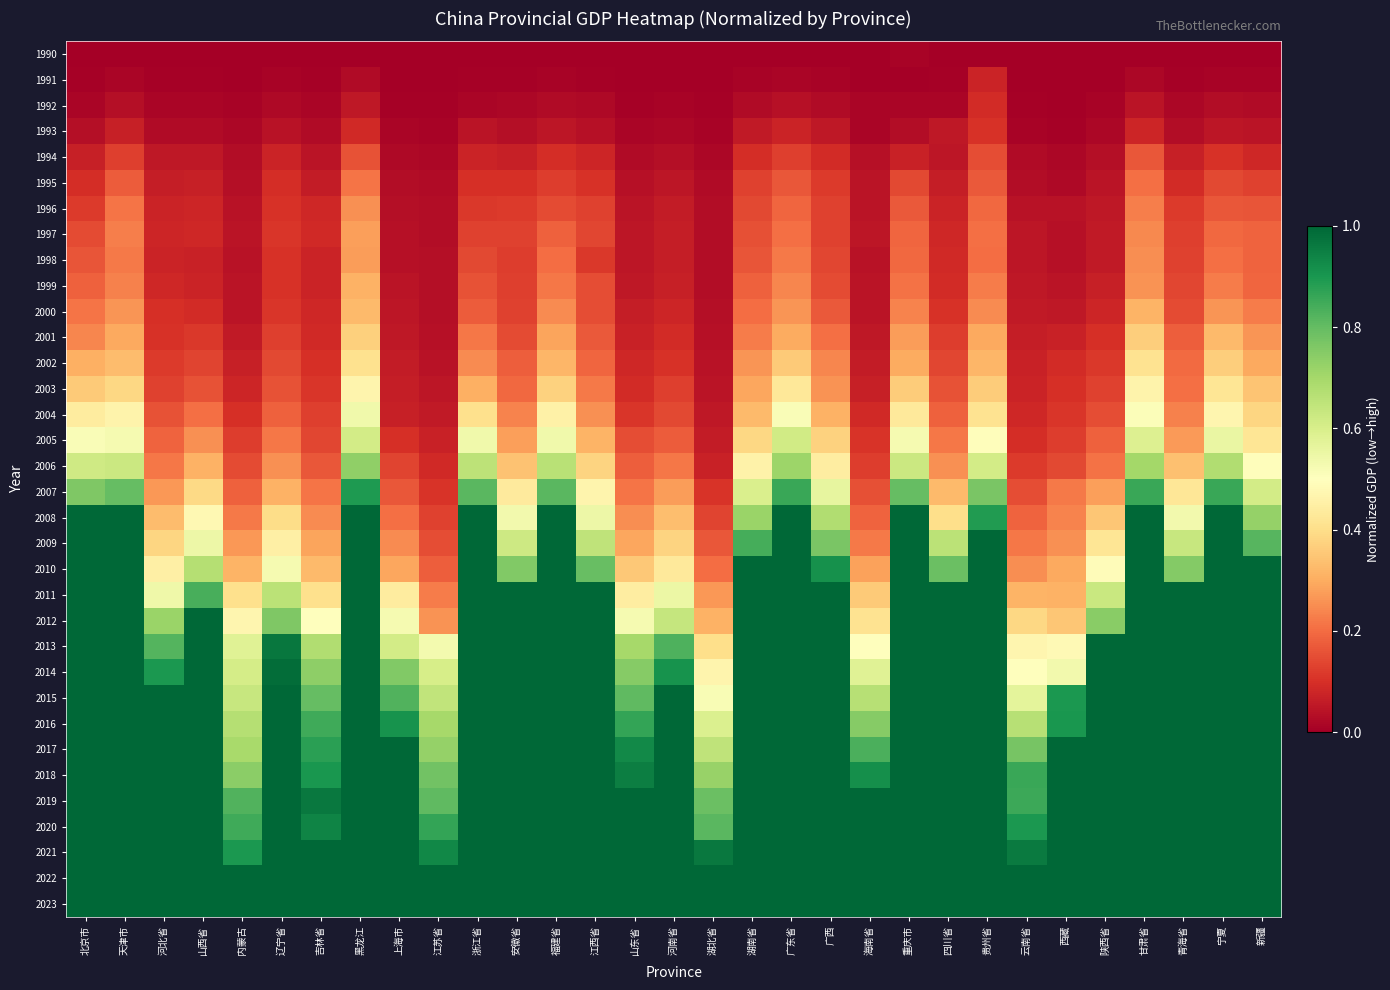

Reading right to left, list all the values displayed in this chart.

1990: 新疆=0.0	宁夏=0.0	青海省=0.0	甘肃省=0.0	陕西省=0.0	西藏=0.0	云南省=0.0	贵州省=0.0	四川省=0.0	重庆市=0.0	海南省=0.0	广西=0.0	广东省=0.0	湖南省=0.0	湖北省=0.0	河南省=0.0	山东省=0.0	江西省=0.0	福建省=0.0	安徽省=0.0	浙江省=0.0	江苏省=0.0	上海市=0.0	黑龙江=0.0	吉林省=0.0	辽宁省=0.0	内蒙古=0.0	山西省=0.0	河北省=0.0	天津市=0.0	北京市=0.0
1991: 新疆=0.0	宁夏=0.0	青海省=0.0	甘肃省=0.0	陕西省=0.0	西藏=0.0	云南省=0.0	贵州省=0.1	四川省=0.0	重庆市=0.0	海南省=0.0	广西=0.0	广东省=0.0	湖南省=0.0	湖北省=0.0	河南省=0.0	山东省=0.0	江西省=0.0	福建省=0.0	安徽省=0.0	浙江省=0.0	江苏省=0.0	上海市=0.0	黑龙江=0.0	吉林省=0.0	辽宁省=0.0	内蒙古=0.0	山西省=0.0	河北省=0.0	天津市=0.0	北京市=0.0
1992: 新疆=0.0	宁夏=0.0	青海省=0.0	甘肃省=0.0	陕西省=0.0	西藏=0.0	云南省=0.0	贵州省=0.1	四川省=0.0	重庆市=0.0	海南省=0.0	广西=0.0	广东省=0.0	湖南省=0.0	湖北省=0.0	河南省=0.0	山东省=0.0	江西省=0.0	福建省=0.0	安徽省=0.0	浙江省=0.0	江苏省=0.0	上海市=0.0	黑龙江=0.1	吉林省=0.0	辽宁省=0.0	内蒙古=0.0	山西省=0.0	河北省=0.0	天津市=0.0	北京市=0.0
1993: 新疆=0.0	宁夏=0.0	青海省=0.0	甘肃省=0.1	陕西省=0.0	西藏=0.0	云南省=0.0	贵州省=0.1	四川省=0.1	重庆市=0.0	海南省=0.0	广西=0.1	广东省=0.1	湖南省=0.1	湖北省=0.0	河南省=0.0	山东省=0.0	江西省=0.0	福建省=0.0	安徽省=0.0	浙江省=0.0	江苏省=0.0	上海市=0.0	黑龙江=0.1	吉林省=0.0	辽宁省=0.0	内蒙古=0.0	山西省=0.0	河北省=0.0	天津市=0.1	北京市=0.0
1994: 新疆=0.1	宁夏=0.1	青海省=0.1	甘肃省=0.2	陕西省=0.0	西藏=0.0	云南省=0.0	贵州省=0.2	四川省=0.0	重庆市=0.1	海南省=0.0	广西=0.1	广东省=0.1	湖南省=0.1	湖北省=0.0	河南省=0.0	山东省=0.0	江西省=0.1	福建省=0.1	安徽省=0.1	浙江省=0.1	江苏省=0.0	上海市=0.0	黑龙江=0.2	吉林省=0.0	辽宁省=0.1	内蒙古=0.0	山西省=0.1	河北省=0.1	天津市=0.1	北京市=0.1
1995: 新疆=0.1	宁夏=0.1	青海省=0.1	甘肃省=0.2	陕西省=0.0	西藏=0.0	云南省=0.0	贵州省=0.2	四川省=0.1	重庆市=0.1	海南省=0.0	广西=0.1	广东省=0.2	湖南省=0.1	湖北省=0.0	河南省=0.0	山东省=0.0	江西省=0.1	福建省=0.1	安徽省=0.1	浙江省=0.1	江苏省=0.0	上海市=0.0	黑龙江=0.2	吉林省=0.1	辽宁省=0.1	内蒙古=0.0	山西省=0.1	河北省=0.1	天津市=0.2	北京市=0.1
1996: 新疆=0.2	宁夏=0.2	青海省=0.1	甘肃省=0.2	陕西省=0.1	西藏=0.0	云南省=0.0	贵州省=0.2	四川省=0.1	重庆市=0.2	海南省=0.0	广西=0.1	广东省=0.2	湖南省=0.1	湖北省=0.0	河南省=0.1	山东省=0.0	江西省=0.1	福建省=0.1	安徽省=0.1	浙江省=0.1	江苏省=0.0	上海市=0.0	黑龙江=0.3	吉林省=0.1	辽宁省=0.1	内蒙古=0.0	山西省=0.1	河北省=0.1	天津市=0.2	北京市=0.1
1997: 新疆=0.2	宁夏=0.2	青海省=0.1	甘肃省=0.2	陕西省=0.1	西藏=0.0	云南省=0.0	贵州省=0.2	四川省=0.1	重庆市=0.2	海南省=0.0	广西=0.1	广东省=0.2	湖南省=0.2	湖北省=0.0	河南省=0.1	山东省=0.0	江西省=0.1	福建省=0.2	安徽省=0.1	浙江省=0.1	江苏省=0.0	上海市=0.0	黑龙江=0.3	吉林省=0.1	辽宁省=0.1	内蒙古=0.0	山西省=0.1	河北省=0.1	天津市=0.2	北京市=0.1
1998: 新疆=0.2	宁夏=0.2	青海省=0.1	甘肃省=0.3	陕西省=0.1	西藏=0.0	云南省=0.0	贵州省=0.2	四川省=0.1	重庆市=0.2	海南省=0.0	广西=0.1	广东省=0.2	湖南省=0.2	湖北省=0.0	河南省=0.1	山东省=0.0	江西省=0.1	福建省=0.2	安徽省=0.1	浙江省=0.1	江苏省=0.0	上海市=0.0	黑龙江=0.3	吉林省=0.1	辽宁省=0.1	内蒙古=0.0	山西省=0.1	河北省=0.1	天津市=0.2	北京市=0.2
1999: 新疆=0.2	宁夏=0.2	青海省=0.1	甘肃省=0.3	陕西省=0.1	西藏=0.0	云南省=0.1	贵州省=0.2	四川省=0.1	重庆市=0.2	海南省=0.0	广西=0.1	广东省=0.2	湖南省=0.2	湖北省=0.0	河南省=0.1	山东省=0.1	江西省=0.2	福建省=0.2	安徽省=0.1	浙江省=0.2	江苏省=0.0	上海市=0.0	黑龙江=0.3	吉林省=0.1	辽宁省=0.1	内蒙古=0.0	山西省=0.1	河北省=0.1	天津市=0.2	北京市=0.2
2000: 新疆=0.2	宁夏=0.3	青海省=0.1	甘肃省=0.3	陕西省=0.1	西藏=0.1	云南省=0.1	贵州省=0.2	四川省=0.1	重庆市=0.2	海南省=0.0	广西=0.2	广东省=0.3	湖南省=0.2	湖北省=0.0	河南省=0.1	山东省=0.1	江西省=0.1	福建省=0.2	安徽省=0.1	浙江省=0.2	江苏省=0.0	上海市=0.0	黑龙江=0.3	吉林省=0.1	辽宁省=0.1	内蒙古=0.0	山西省=0.1	河北省=0.1	天津市=0.3	北京市=0.2
2001: 新疆=0.3	宁夏=0.3	青海省=0.2	甘肃省=0.4	陕西省=0.1	西藏=0.1	云南省=0.1	贵州省=0.3	四川省=0.1	重庆市=0.3	海南省=0.1	广西=0.2	广东省=0.3	湖南省=0.2	湖北省=0.0	河南省=0.1	山东省=0.1	江西省=0.2	福建省=0.3	安徽省=0.1	浙江省=0.2	江苏省=0.0	上海市=0.1	黑龙江=0.4	吉林省=0.1	辽宁省=0.1	内蒙古=0.1	山西省=0.1	河北省=0.1	天津市=0.3	北京市=0.2
2002: 新疆=0.3	宁夏=0.4	青海省=0.2	甘肃省=0.4	陕西省=0.1	西藏=0.1	云南省=0.1	贵州省=0.3	四川省=0.1	重庆市=0.3	海南省=0.1	广西=0.2	广东省=0.4	湖南省=0.3	湖北省=0.0	河南省=0.1	山东省=0.1	江西省=0.2	福建省=0.3	安徽省=0.2	浙江省=0.2	江苏省=0.0	上海市=0.1	黑龙江=0.4	吉林省=0.1	辽宁省=0.1	内蒙古=0.1	山西省=0.1	河北省=0.1	天津市=0.3	北京市=0.3
2003: 新疆=0.3	宁夏=0.4	青海省=0.2	甘肃省=0.5	陕西省=0.1	西藏=0.1	云南省=0.1	贵州省=0.4	四川省=0.2	重庆市=0.4	海南省=0.1	广西=0.3	广东省=0.4	湖南省=0.3	湖北省=0.0	河南省=0.1	山东省=0.1	江西省=0.2	福建省=0.4	安徽省=0.2	浙江省=0.3	江苏省=0.0	上海市=0.1	黑龙江=0.5	吉林省=0.1	辽宁省=0.2	内蒙古=0.1	山西省=0.2	河北省=0.1	天津市=0.4	北京市=0.4
2004: 新疆=0.4	宁夏=0.5	青海省=0.2	甘肃省=0.5	陕西省=0.2	西藏=0.1	云南省=0.1	贵州省=0.4	四川省=0.2	重庆市=0.4	海南省=0.1	广西=0.3	广东省=0.5	湖南省=0.3	湖北省=0.1	河南省=0.1	山东省=0.1	江西省=0.3	福建省=0.5	安徽省=0.2	浙江省=0.4	江苏省=0.1	上海市=0.1	黑龙江=0.5	吉林省=0.1	辽宁省=0.2	内蒙古=0.1	山西省=0.2	河北省=0.2	天津市=0.5	北京市=0.4
2005: 新疆=0.4	宁夏=0.6	青海省=0.3	甘肃省=0.6	陕西省=0.2	西藏=0.1	云南省=0.1	贵州省=0.5	四川省=0.2	重庆市=0.5	海南省=0.1	广西=0.4	广东省=0.6	湖南省=0.4	湖北省=0.1	河南省=0.2	山东省=0.1	江西省=0.3	福建省=0.5	安徽省=0.3	浙江省=0.5	江苏省=0.1	上海市=0.1	黑龙江=0.6	吉林省=0.1	辽宁省=0.2	内蒙古=0.1	山西省=0.3	河北省=0.2	天津市=0.5	北京市=0.5
2006: 新疆=0.5	宁夏=0.7	青海省=0.3	甘肃省=0.7	陕西省=0.2	西藏=0.1	云南省=0.1	贵州省=0.6	四川省=0.3	重庆市=0.6	海南省=0.1	广西=0.4	广东省=0.7	湖南省=0.5	湖北省=0.1	河南省=0.2	山东省=0.2	江西省=0.4	福建省=0.7	安徽省=0.3	浙江省=0.7	江苏省=0.1	上海市=0.1	黑龙江=0.7	吉林省=0.2	辽宁省=0.3	内蒙古=0.1	山西省=0.3	河北省=0.2	天津市=0.6	北京市=0.6
2007: 新疆=0.6	宁夏=0.9	青海省=0.4	甘肃省=0.9	陕西省=0.3	西藏=0.2	云南省=0.2	贵州省=0.8	四川省=0.3	重庆市=0.8	海南省=0.2	广西=0.6	广东省=0.9	湖南省=0.6	湖北省=0.1	河南省=0.3	山东省=0.2	江西省=0.5	福建省=0.8	安徽省=0.4	浙江省=0.8	江苏省=0.1	上海市=0.2	黑龙江=0.9	吉林省=0.2	辽宁省=0.3	内蒙古=0.2	山西省=0.4	河北省=0.3	天津市=0.8	北京市=0.8
2008: 新疆=0.7	宁夏=1.0	青海省=0.5	甘肃省=1.0	陕西省=0.3	西藏=0.2	云南省=0.2	贵州省=0.9	四川省=0.4	重庆市=1.0	海南省=0.2	广西=0.7	广东省=1.0	湖南省=0.7	湖北省=0.1	河南省=0.3	山东省=0.3	江西省=0.5	福建省=1.0	安徽省=0.5	浙江省=1.0	江苏省=0.1	上海市=0.2	黑龙江=1.0	吉林省=0.2	辽宁省=0.4	内蒙古=0.2	山西省=0.5	河北省=0.3	天津市=1.0	北京市=1.0
2009: 新疆=0.8	宁夏=1.0	青海省=0.6	甘肃省=1.0	陕西省=0.4	西藏=0.3	云南省=0.2	贵州省=1.0	四川省=0.7	重庆市=1.0	海南省=0.2	广西=0.8	广东省=1.0	湖南省=0.8	湖北省=0.2	河南省=0.4	山东省=0.3	江西省=0.7	福建省=1.0	安徽省=0.6	浙江省=1.0	江苏省=0.1	上海市=0.2	黑龙江=1.0	吉林省=0.3	辽宁省=0.5	内蒙古=0.3	山西省=0.5	河北省=0.4	天津市=1.0	北京市=1.0
2010: 新疆=1.0	宁夏=1.0	青海省=0.8	甘肃省=1.0	陕西省=0.5	西藏=0.3	云南省=0.3	贵州省=1.0	四川省=0.8	重庆市=1.0	海南省=0.3	广西=0.9	广东省=1.0	湖南省=1.0	湖北省=0.2	河南省=0.4	山东省=0.4	江西省=0.8	福建省=1.0	安徽省=0.8	浙江省=1.0	江苏省=0.2	上海市=0.3	黑龙江=1.0	吉林省=0.3	辽宁省=0.5	内蒙古=0.3	山西省=0.7	河北省=0.4	天津市=1.0	北京市=1.0
2011: 新疆=1.0	宁夏=1.0	青海省=1.0	甘肃省=1.0	陕西省=0.6	西藏=0.3	云南省=0.3	贵州省=1.0	四川省=1.0	重庆市=1.0	海南省=0.4	广西=1.0	广东省=1.0	湖南省=1.0	湖北省=0.3	河南省=0.5	山东省=0.4	江西省=1.0	福建省=1.0	安徽省=1.0	浙江省=1.0	江苏省=0.2	上海市=0.4	黑龙江=1.0	吉林省=0.4	辽宁省=0.7	内蒙古=0.4	山西省=0.8	河北省=0.5	天津市=1.0	北京市=1.0
2012: 新疆=1.0	宁夏=1.0	青海省=1.0	甘肃省=1.0	陕西省=0.7	西藏=0.3	云南省=0.4	贵州省=1.0	四川省=1.0	重庆市=1.0	海南省=0.4	广西=1.0	广东省=1.0	湖南省=1.0	湖北省=0.3	河南省=0.6	山东省=0.5	江西省=1.0	福建省=1.0	安徽省=1.0	浙江省=1.0	江苏省=0.3	上海市=0.5	黑龙江=1.0	吉林省=0.5	辽宁省=0.8	内蒙古=0.5	山西省=1.0	河北省=0.7	天津市=1.0	北京市=1.0
2013: 新疆=1.0	宁夏=1.0	青海省=1.0	甘肃省=1.0	陕西省=1.0	西藏=0.5	云南省=0.5	贵州省=1.0	四川省=1.0	重庆市=1.0	海南省=0.5	广西=1.0	广东省=1.0	湖南省=1.0	湖北省=0.4	河南省=0.8	山东省=0.7	江西省=1.0	福建省=1.0	安徽省=1.0	浙江省=1.0	江苏省=0.5	上海市=0.6	黑龙江=1.0	吉林省=0.7	辽宁省=1.0	内蒙古=0.6	山西省=1.0	河北省=0.8	天津市=1.0	北京市=1.0
2014: 新疆=1.0	宁夏=1.0	青海省=1.0	甘肃省=1.0	陕西省=1.0	西藏=0.5	云南省=0.5	贵州省=1.0	四川省=1.0	重庆市=1.0	海南省=0.6	广西=1.0	广东省=1.0	湖南省=1.0	湖北省=0.5	河南省=0.9	山东省=0.7	江西省=1.0	福建省=1.0	安徽省=1.0	浙江省=1.0	江苏省=0.6	上海市=0.8	黑龙江=1.0	吉林省=0.7	辽宁省=1.0	内蒙古=0.6	山西省=1.0	河北省=0.9	天津市=1.0	北京市=1.0
2015: 新疆=1.0	宁夏=1.0	青海省=1.0	甘肃省=1.0	陕西省=1.0	西藏=0.9	云南省=0.6	贵州省=1.0	四川省=1.0	重庆市=1.0	海南省=0.7	广西=1.0	广东省=1.0	湖南省=1.0	湖北省=0.5	河南省=1.0	山东省=0.8	江西省=1.0	福建省=1.0	安徽省=1.0	浙江省=1.0	江苏省=0.6	上海市=0.8	黑龙江=1.0	吉林省=0.8	辽宁省=1.0	内蒙古=0.6	山西省=1.0	河北省=1.0	天津市=1.0	北京市=1.0
2016: 新疆=1.0	宁夏=1.0	青海省=1.0	甘肃省=1.0	陕西省=1.0	西藏=0.9	云南省=0.7	贵州省=1.0	四川省=1.0	重庆市=1.0	海南省=0.7	广西=1.0	广东省=1.0	湖南省=1.0	湖北省=0.6	河南省=1.0	山东省=0.9	江西省=1.0	福建省=1.0	安徽省=1.0	浙江省=1.0	江苏省=0.7	上海市=0.9	黑龙江=1.0	吉林省=0.8	辽宁省=1.0	内蒙古=0.7	山西省=1.0	河北省=1.0	天津市=1.0	北京市=1.0
2017: 新疆=1.0	宁夏=1.0	青海省=1.0	甘肃省=1.0	陕西省=1.0	西藏=1.0	云南省=0.8	贵州省=1.0	四川省=1.0	重庆市=1.0	海南省=0.8	广西=1.0	广东省=1.0	湖南省=1.0	湖北省=0.7	河南省=1.0	山东省=0.9	江西省=1.0	福建省=1.0	安徽省=1.0	浙江省=1.0	江苏省=0.7	上海市=1.0	黑龙江=1.0	吉林省=0.9	辽宁省=1.0	内蒙古=0.7	山西省=1.0	河北省=1.0	天津市=1.0	北京市=1.0
2018: 新疆=1.0	宁夏=1.0	青海省=1.0	甘肃省=1.0	陕西省=1.0	西藏=1.0	云南省=0.9	贵州省=1.0	四川省=1.0	重庆市=1.0	海南省=0.9	广西=1.0	广东省=1.0	湖南省=1.0	湖北省=0.7	河南省=1.0	山东省=0.9	江西省=1.0	福建省=1.0	安徽省=1.0	浙江省=1.0	江苏省=0.8	上海市=1.0	黑龙江=1.0	吉林省=0.9	辽宁省=1.0	内蒙古=0.7	山西省=1.0	河北省=1.0	天津市=1.0	北京市=1.0
2019: 新疆=1.0	宁夏=1.0	青海省=1.0	甘肃省=1.0	陕西省=1.0	西藏=1.0	云南省=0.9	贵州省=1.0	四川省=1.0	重庆市=1.0	海南省=1.0	广西=1.0	广东省=1.0	湖南省=1.0	湖北省=0.8	河南省=1.0	山东省=1.0	江西省=1.0	福建省=1.0	安徽省=1.0	浙江省=1.0	江苏省=0.8	上海市=1.0	黑龙江=1.0	吉林省=1.0	辽宁省=1.0	内蒙古=0.8	山西省=1.0	河北省=1.0	天津市=1.0	北京市=1.0
2020: 新疆=1.0	宁夏=1.0	青海省=1.0	甘肃省=1.0	陕西省=1.0	西藏=1.0	云南省=0.9	贵州省=1.0	四川省=1.0	重庆市=1.0	海南省=1.0	广西=1.0	广东省=1.0	湖南省=1.0	湖北省=0.8	河南省=1.0	山东省=1.0	江西省=1.0	福建省=1.0	安徽省=1.0	浙江省=1.0	江苏省=0.9	上海市=1.0	黑龙江=1.0	吉林省=0.9	辽宁省=1.0	内蒙古=0.8	山西省=1.0	河北省=1.0	天津市=1.0	北京市=1.0
2021: 新疆=1.0	宁夏=1.0	青海省=1.0	甘肃省=1.0	陕西省=1.0	西藏=1.0	云南省=1.0	贵州省=1.0	四川省=1.0	重庆市=1.0	海南省=1.0	广西=1.0	广东省=1.0	湖南省=1.0	湖北省=1.0	河南省=1.0	山东省=1.0	江西省=1.0	福建省=1.0	安徽省=1.0	浙江省=1.0	江苏省=0.9	上海市=1.0	黑龙江=1.0	吉林省=1.0	辽宁省=1.0	内蒙古=0.9	山西省=1.0	河北省=1.0	天津市=1.0	北京市=1.0
2022: 新疆=1.0	宁夏=1.0	青海省=1.0	甘肃省=1.0	陕西省=1.0	西藏=1.0	云南省=1.0	贵州省=1.0	四川省=1.0	重庆市=1.0	海南省=1.0	广西=1.0	广东省=1.0	湖南省=1.0	湖北省=1.0	河南省=1.0	山东省=1.0	江西省=1.0	福建省=1.0	安徽省=1.0	浙江省=1.0	江苏省=1.0	上海市=1.0	黑龙江=1.0	吉林省=1.0	辽宁省=1.0	内蒙古=1.0	山西省=1.0	河北省=1.0	天津市=1.0	北京市=1.0
2023: 新疆=1.0	宁夏=1.0	青海省=1.0	甘肃省=1.0	陕西省=1.0	西藏=1.0	云南省=1.0	贵州省=1.0	四川省=1.0	重庆市=1.0	海南省=1.0	广西=1.0	广东省=1.0	湖南省=1.0	湖北省=1.0	河南省=1.0	山东省=1.0	江西省=1.0	福建省=1.0	安徽省=1.0	浙江省=1.0	江苏省=1.0	上海市=1.0	黑龙江=1.0	吉林省=1.0	辽宁省=1.0	内蒙古=1.0	山西省=1.0	河北省=1.0	天津市=1.0	北京市=1.0